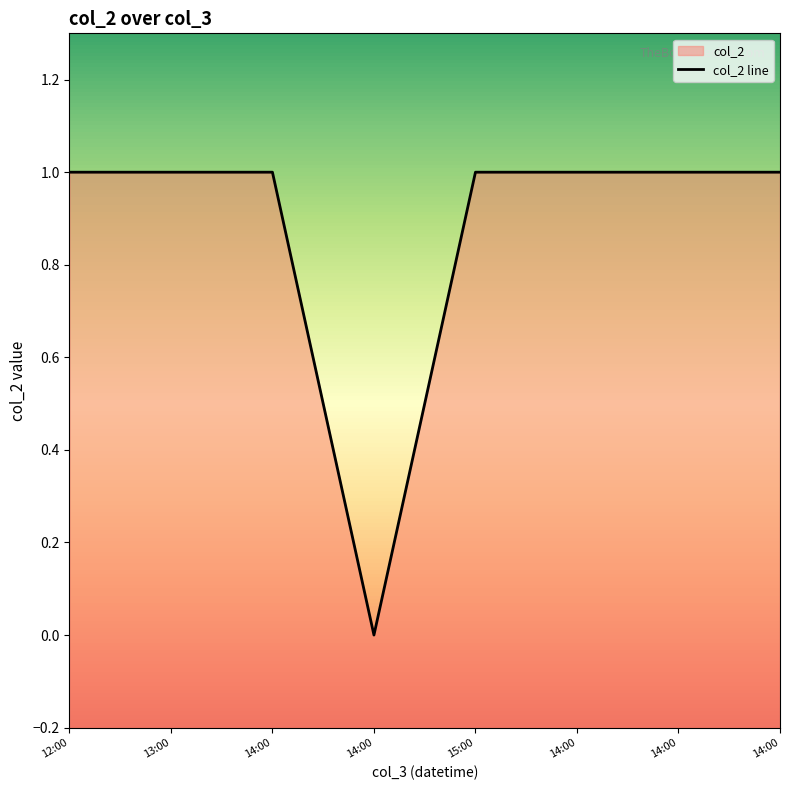

What is the sum of all values?

7